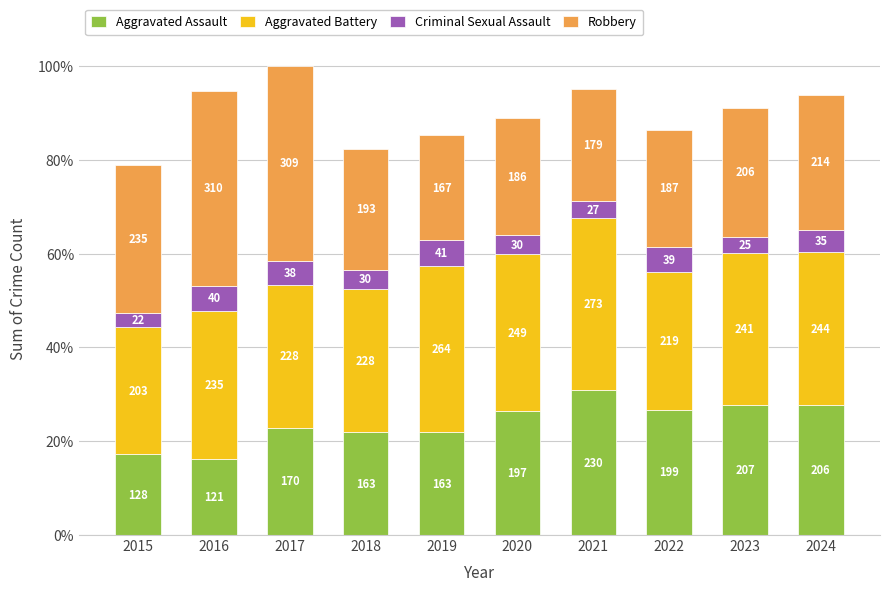

Are the bars grouped side by side (vs. stacked)?

No